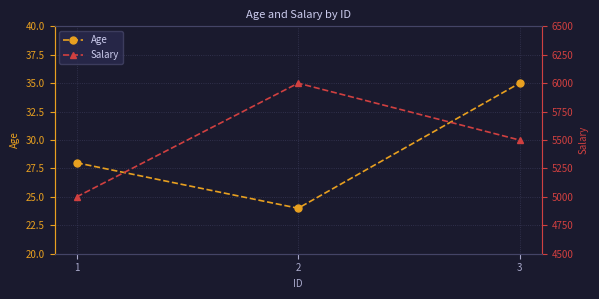

True or false: Age has a value of 28 at 1.

True